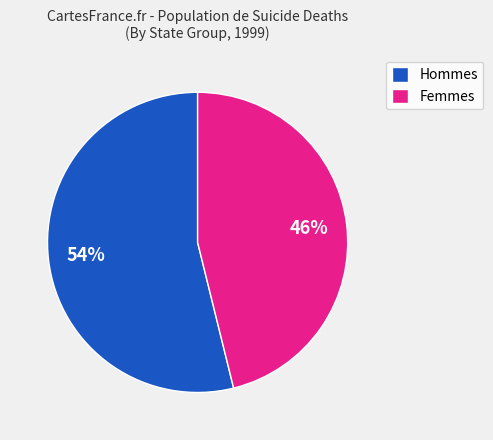

Is Hommes the majority of the pie?

Yes